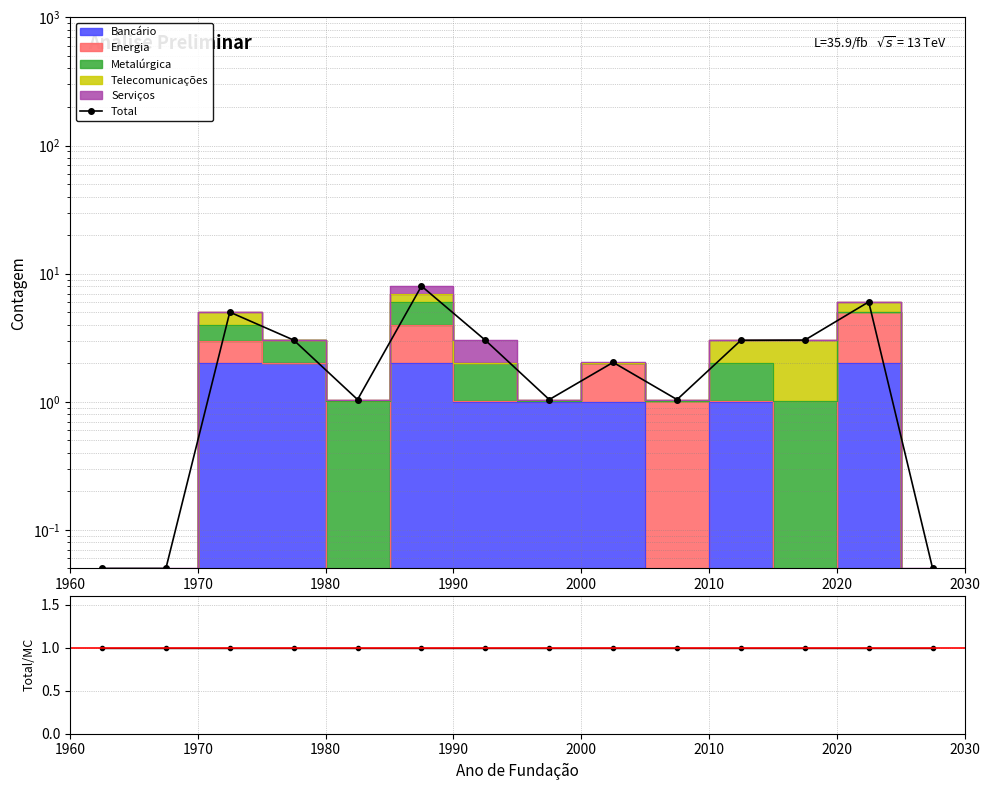

What is the value of the Total/MC point at the 14th from the left?

1.0